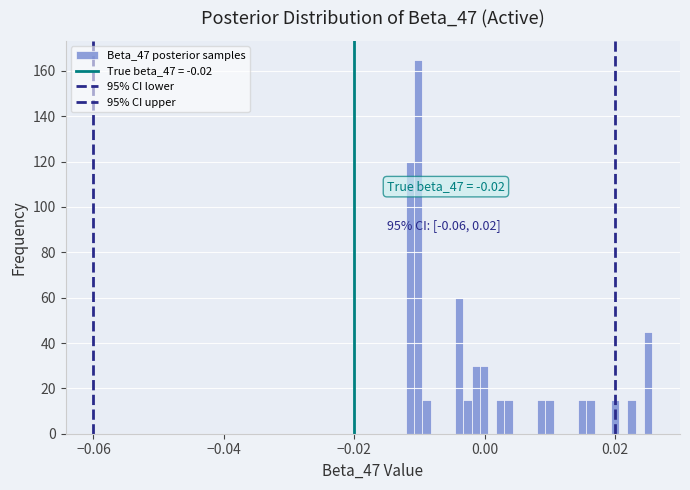

Read against the x-axis, roughly where is the centre of the tallest bar?

-0.010